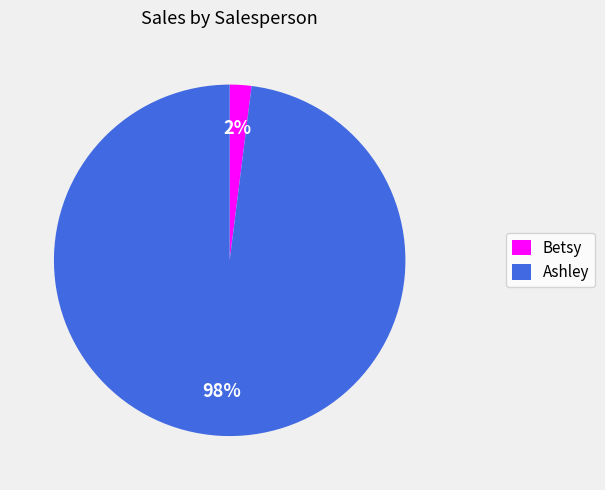

How many slices are in this pie chart?

2